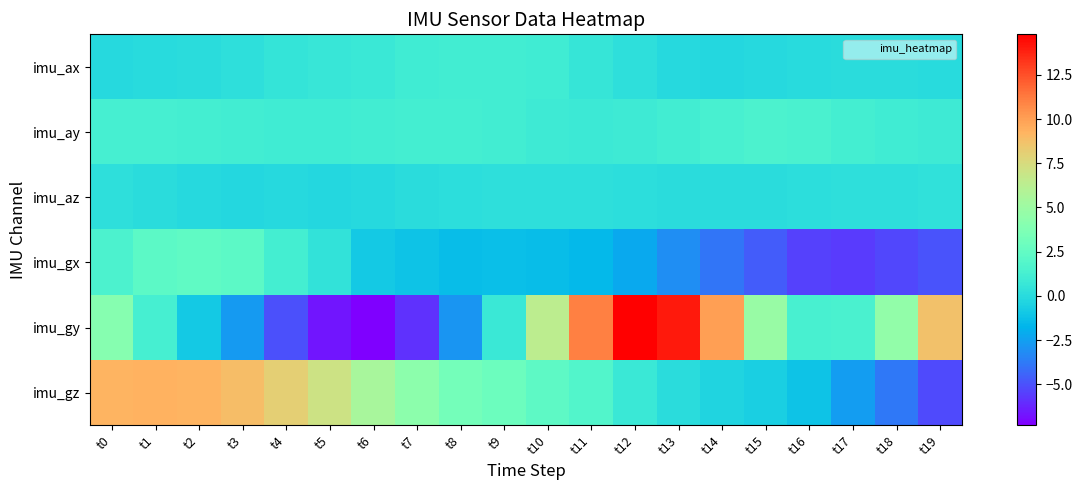

How many data points does each series have?

20